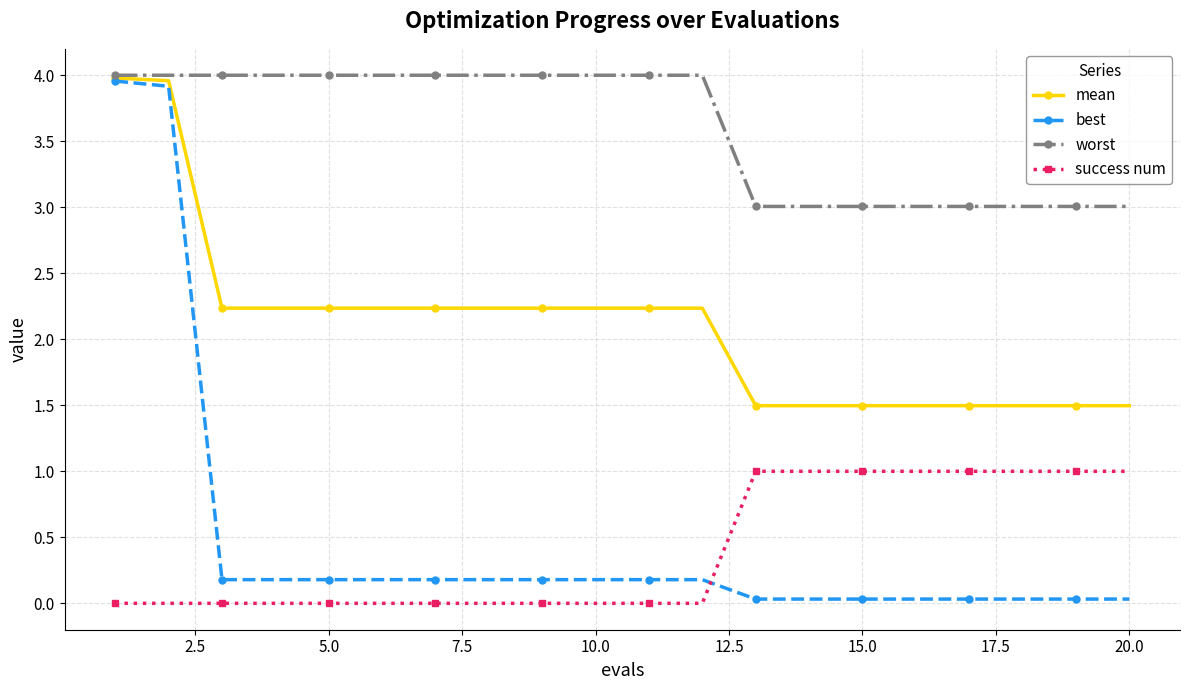

Is this an area chart (filled region under the line)?

No